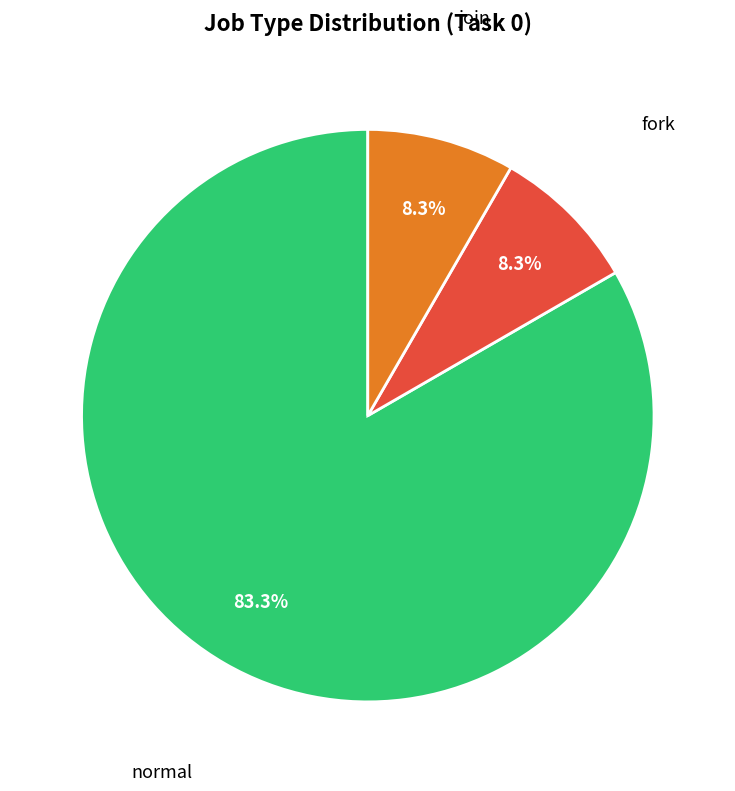

How many segments does this pie chart have?

3